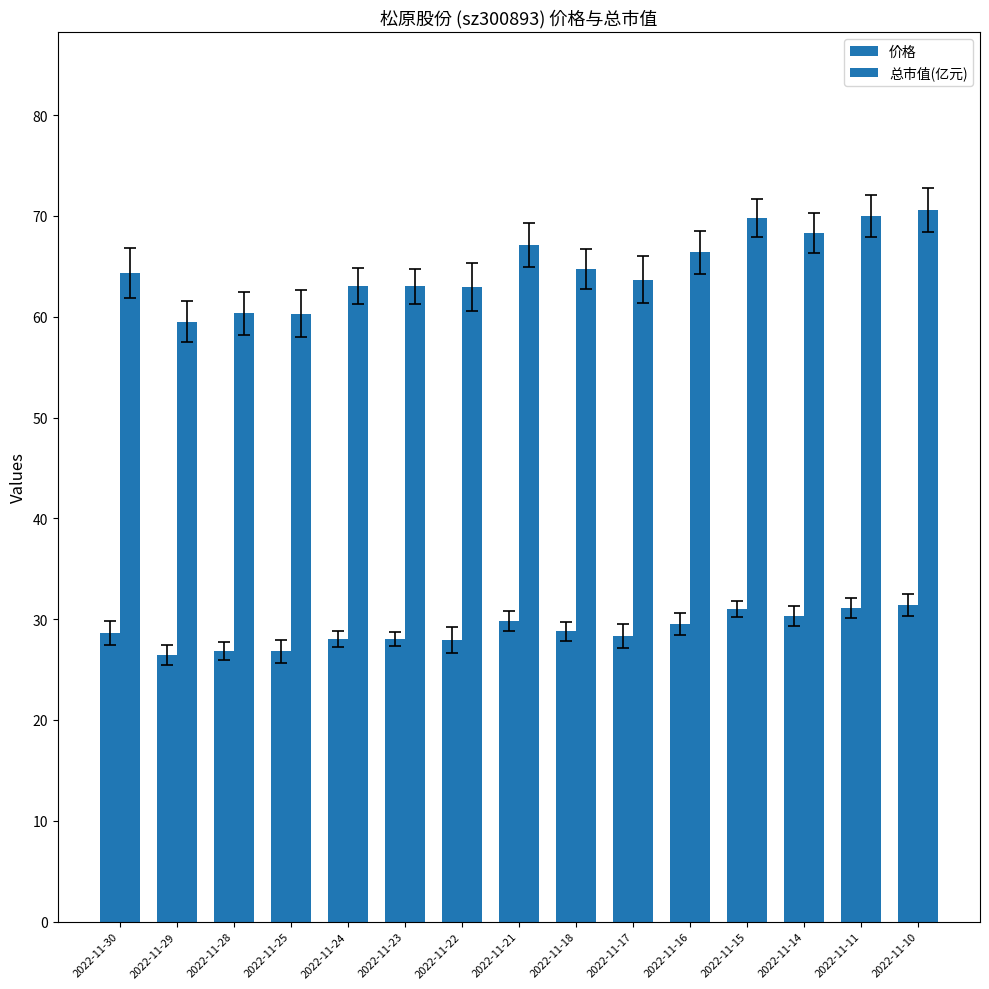

Which series has the largest range (max minus min)?

总市值(亿元)